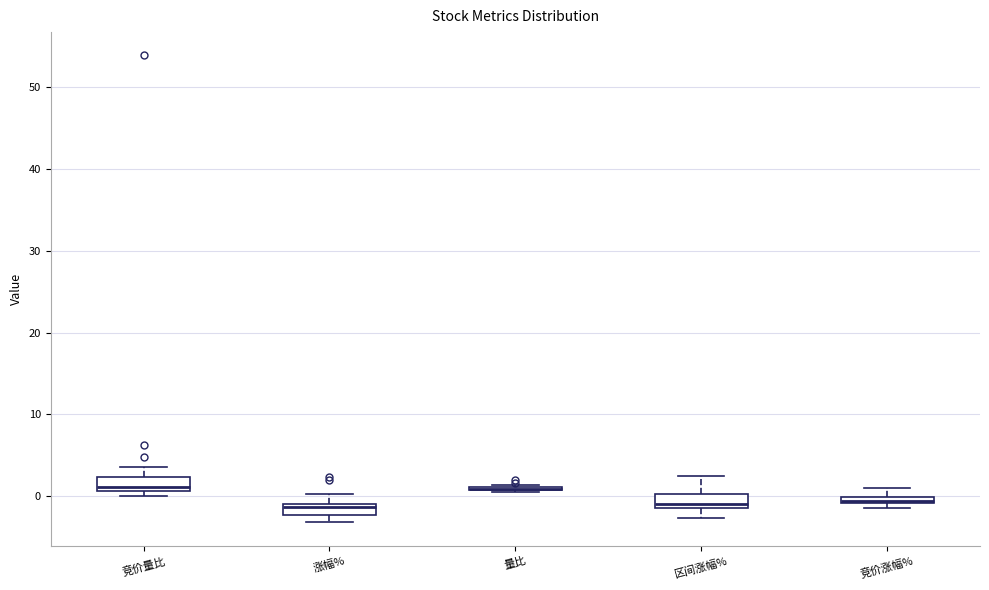

Where is the upper edge of the box for 竞价涨幅% on the y-axis? The values are not printed on the chart, so give them approximately, as read against the axis.

0